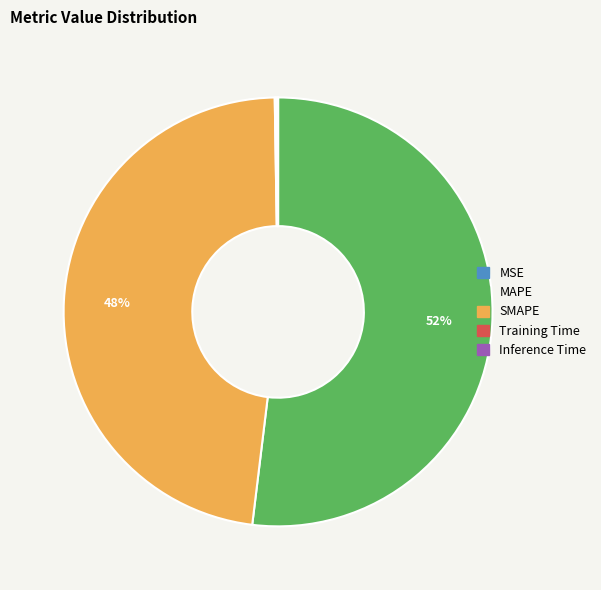

To the nearest percent, what percentage of the pie is SMAPE?

48%